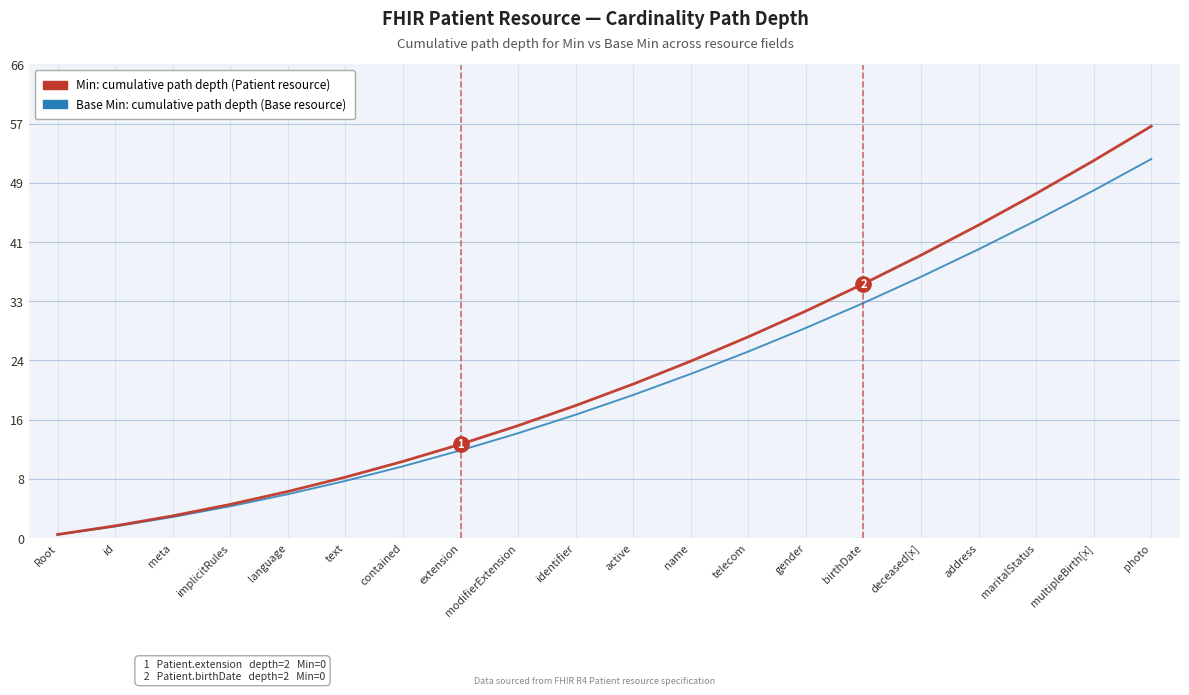

Does the chart display data point markers on the line(s)?

No